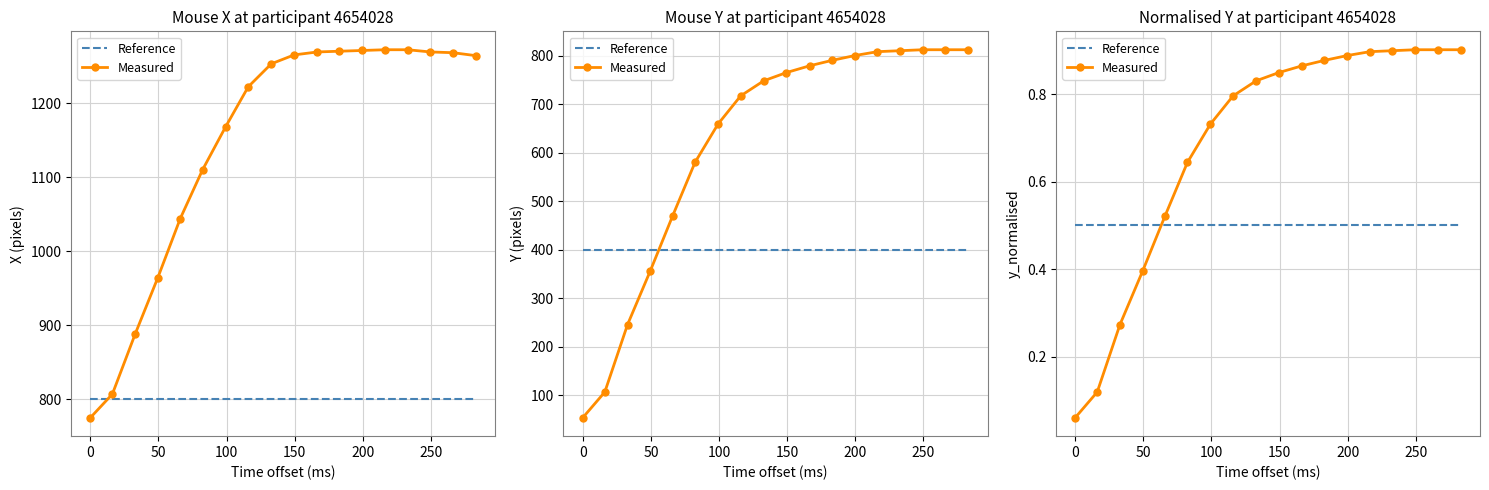

Which series has the largest range (max minus min)?

Measured